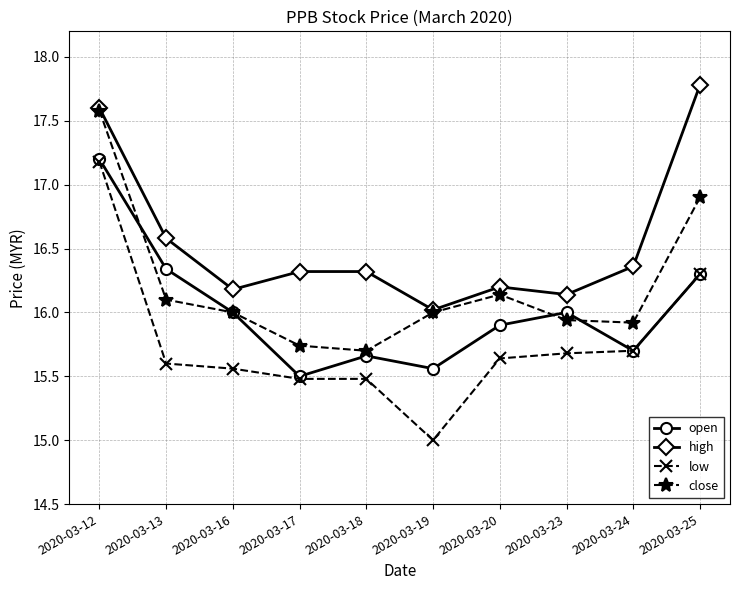

True or false: close and low intersect in this chart.

False